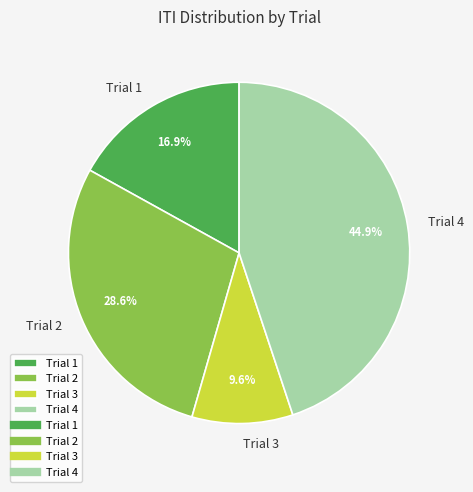

What is the ratio of the value at Trial 2 to the value at Trial 1?

1.7